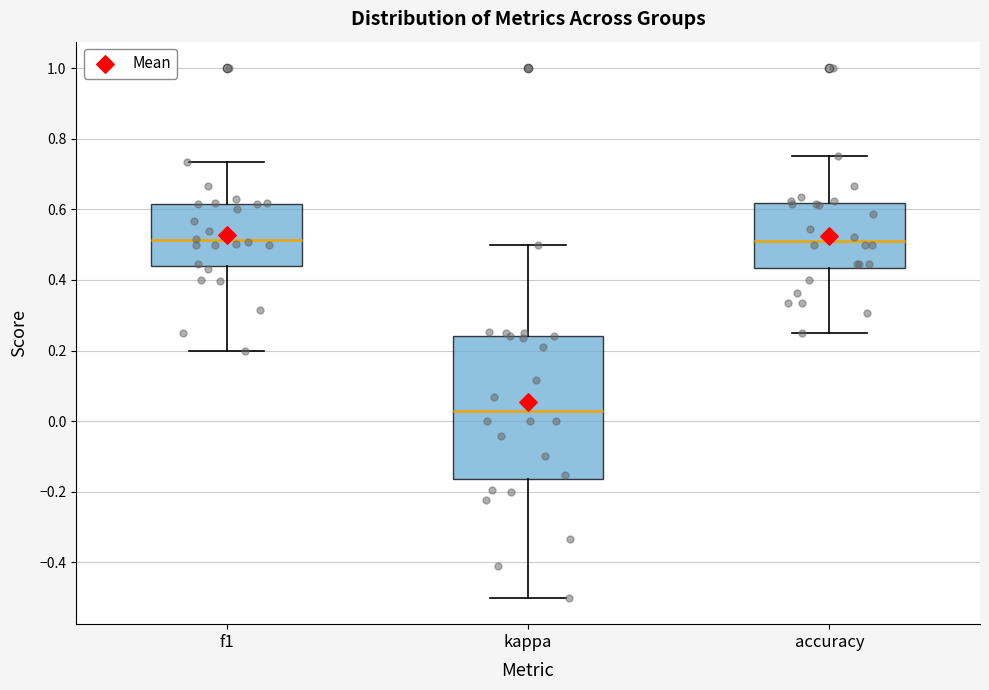

Reading left to right, transcribe this box plot: for each box, give where its median line is, the range the box spans, and where its two whiskers end, as read against the y-axis. The values are not printed on the chart, so give them approximately, as read against the axis.

f1: median 0.52, box 0.44 to 0.62, whiskers 0.20 to 0.74
kappa: median 0.02, box -0.16 to 0.24, whiskers -0.50 to 0.50
accuracy: median 0.52, box 0.44 to 0.62, whiskers 0.26 to 0.76